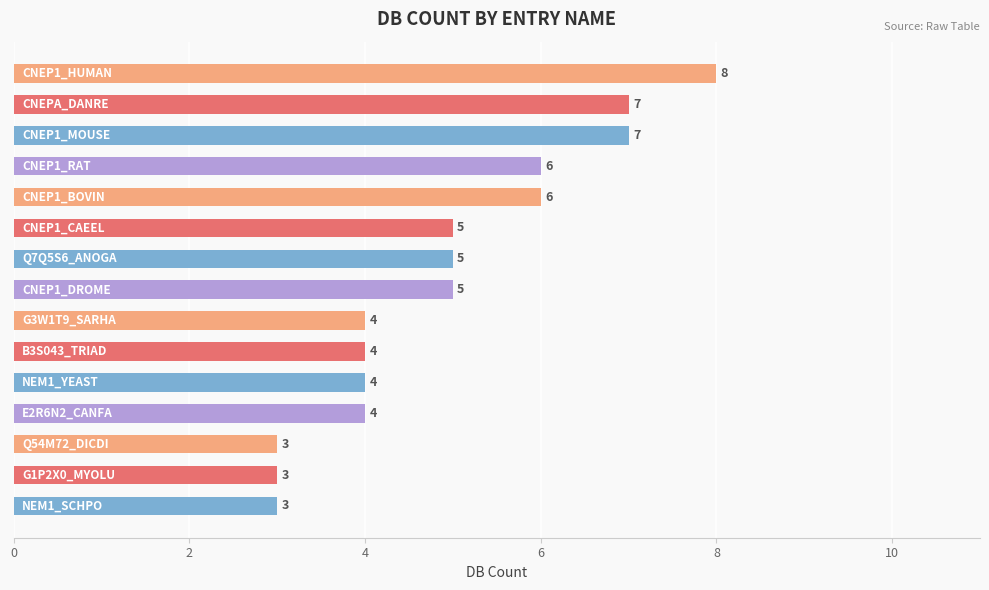

What is the maximum value shown in the chart?

8